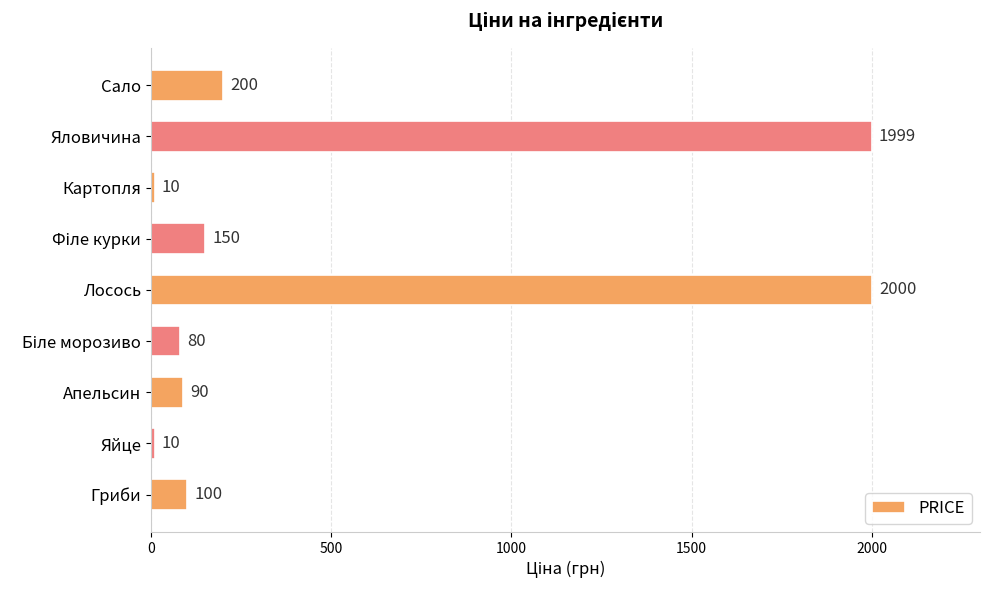

Between Лосось and Апельсин, which is larger?

Лосось